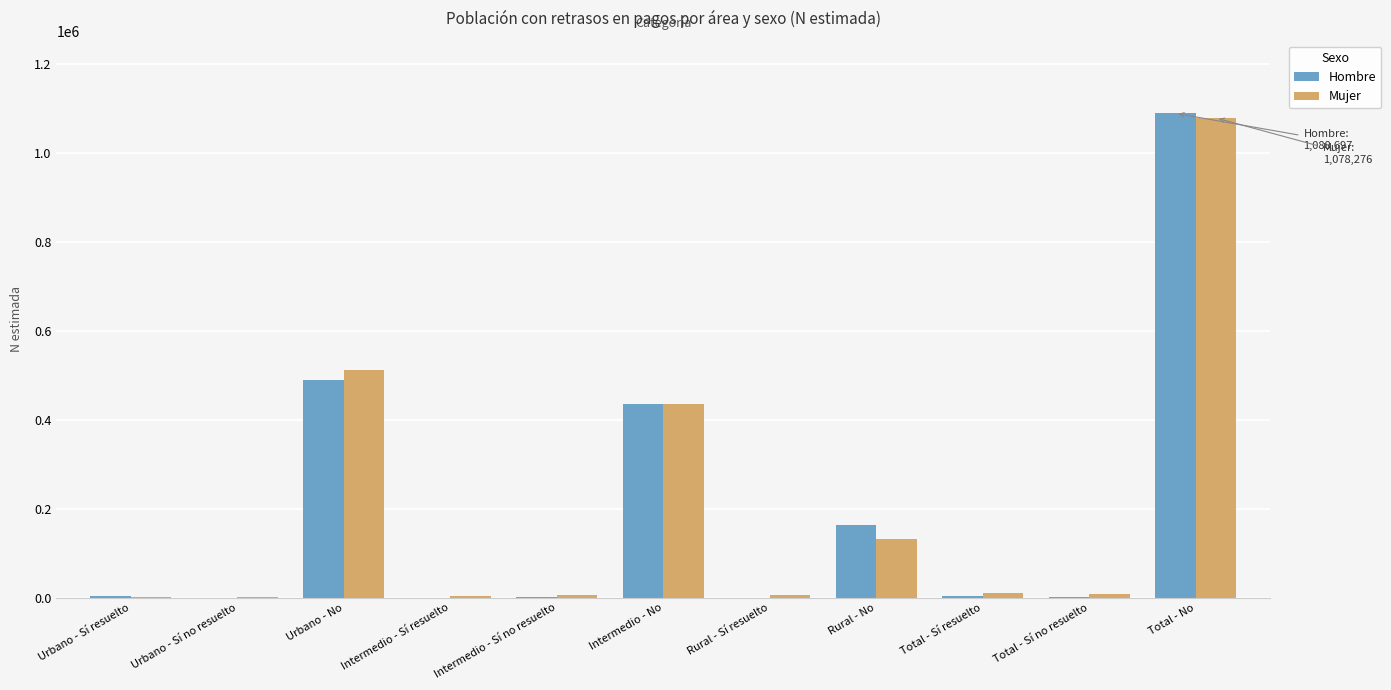

At which category is the sum across all series the highest?

Total - No